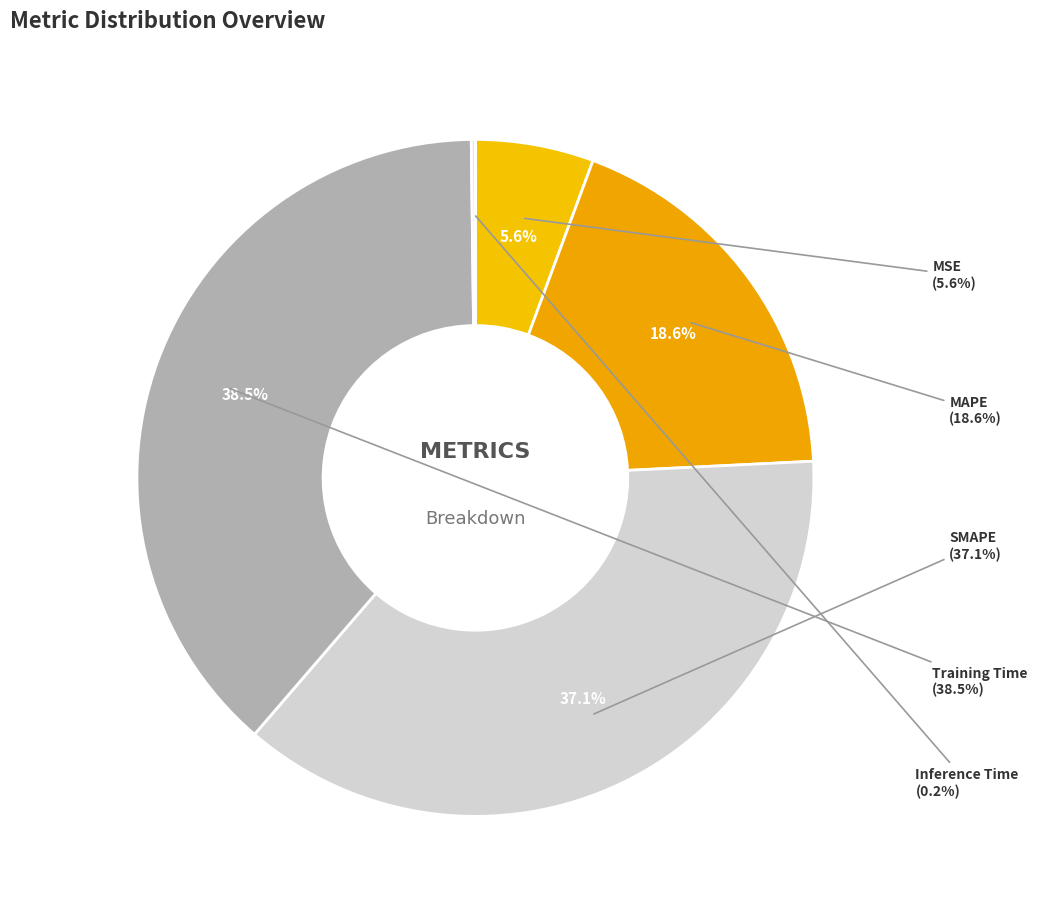

Do Training Time and SMAPE together represent more than half of the pie?

Yes